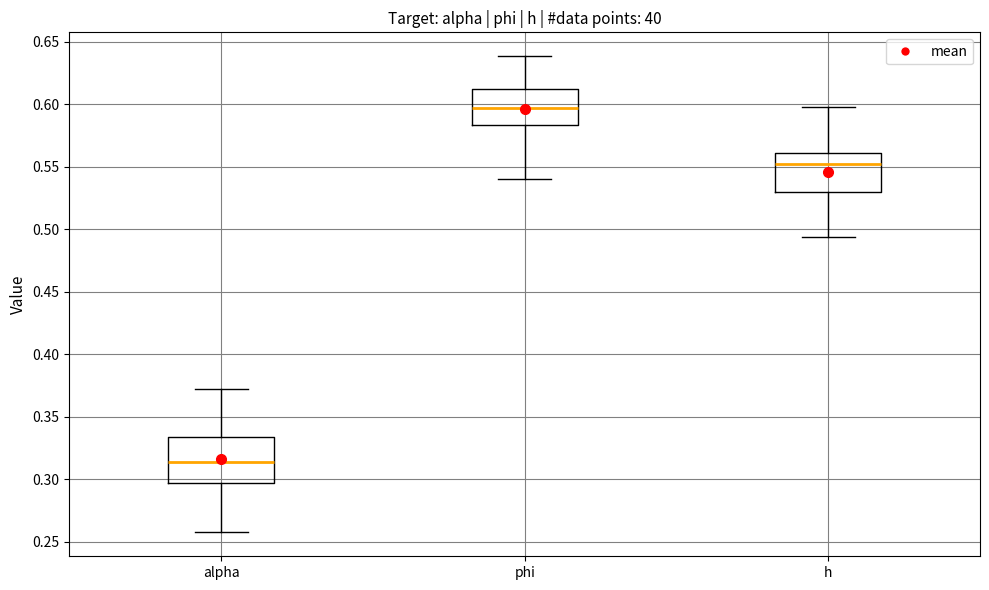

Which box has the highest median line?

phi